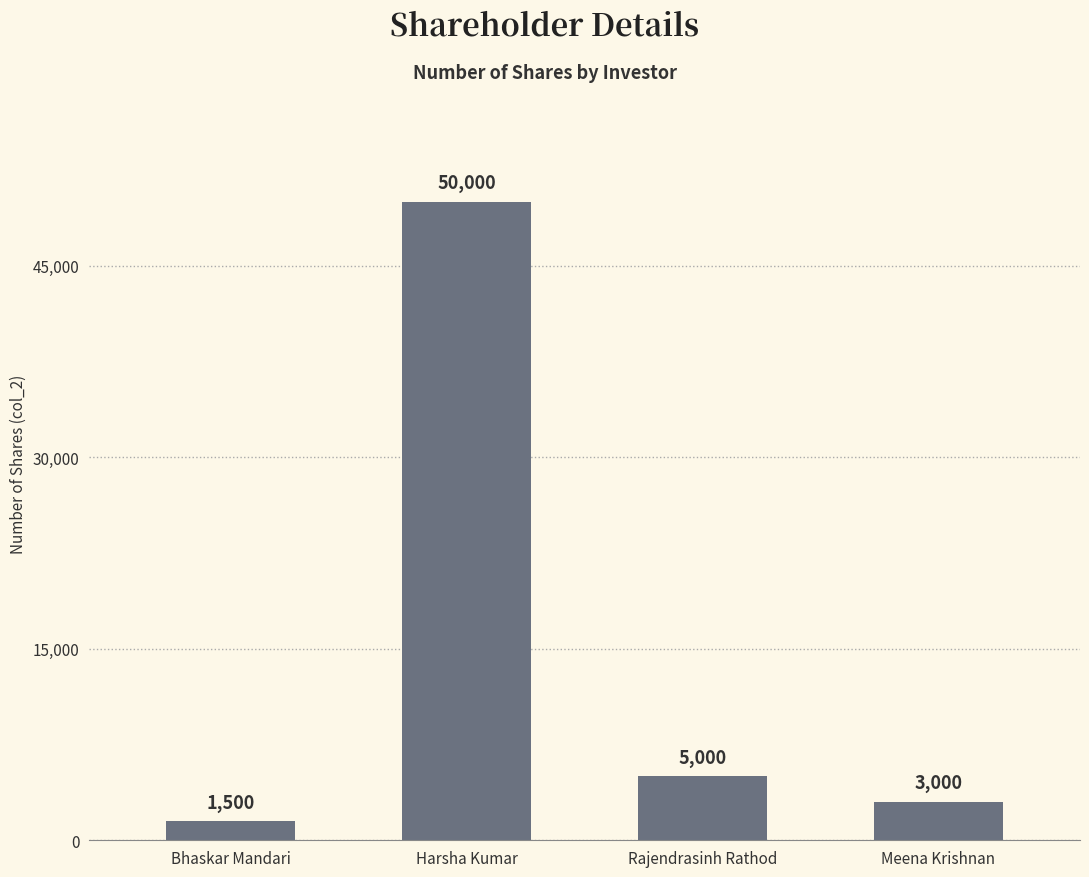

How many values are below 5000?

2